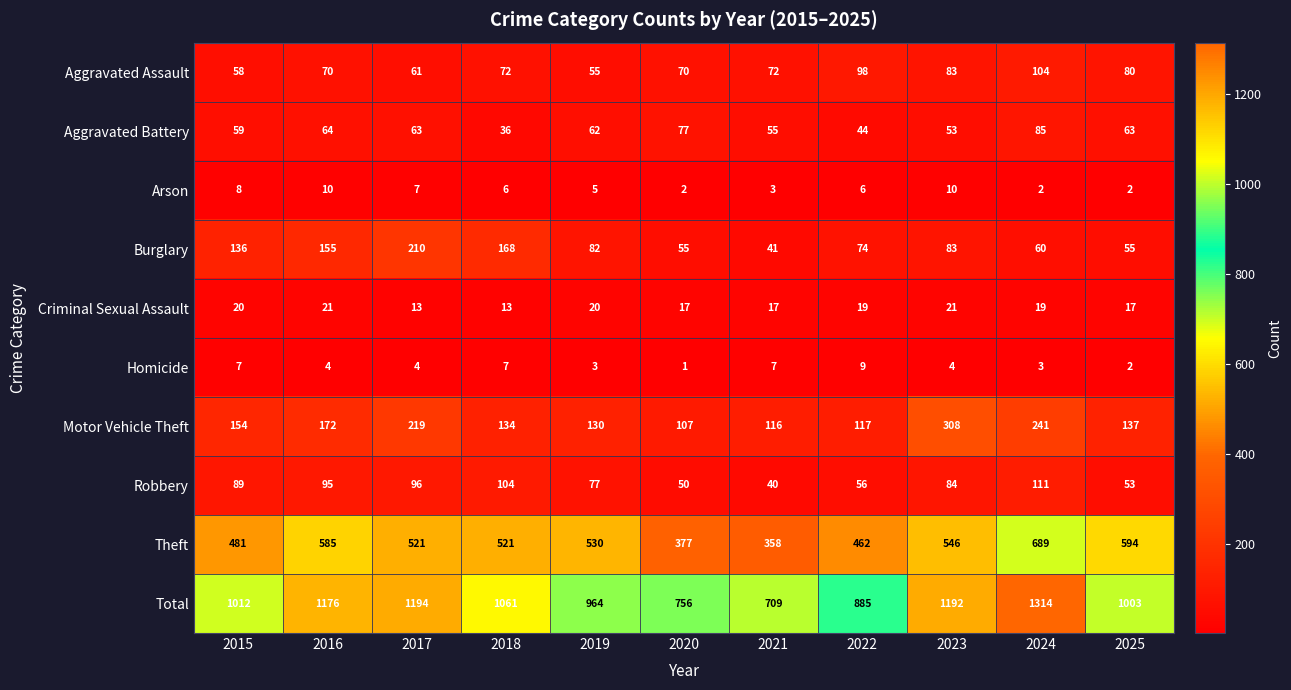

What is the difference between the Burglary values at 2018 and 2015?

32